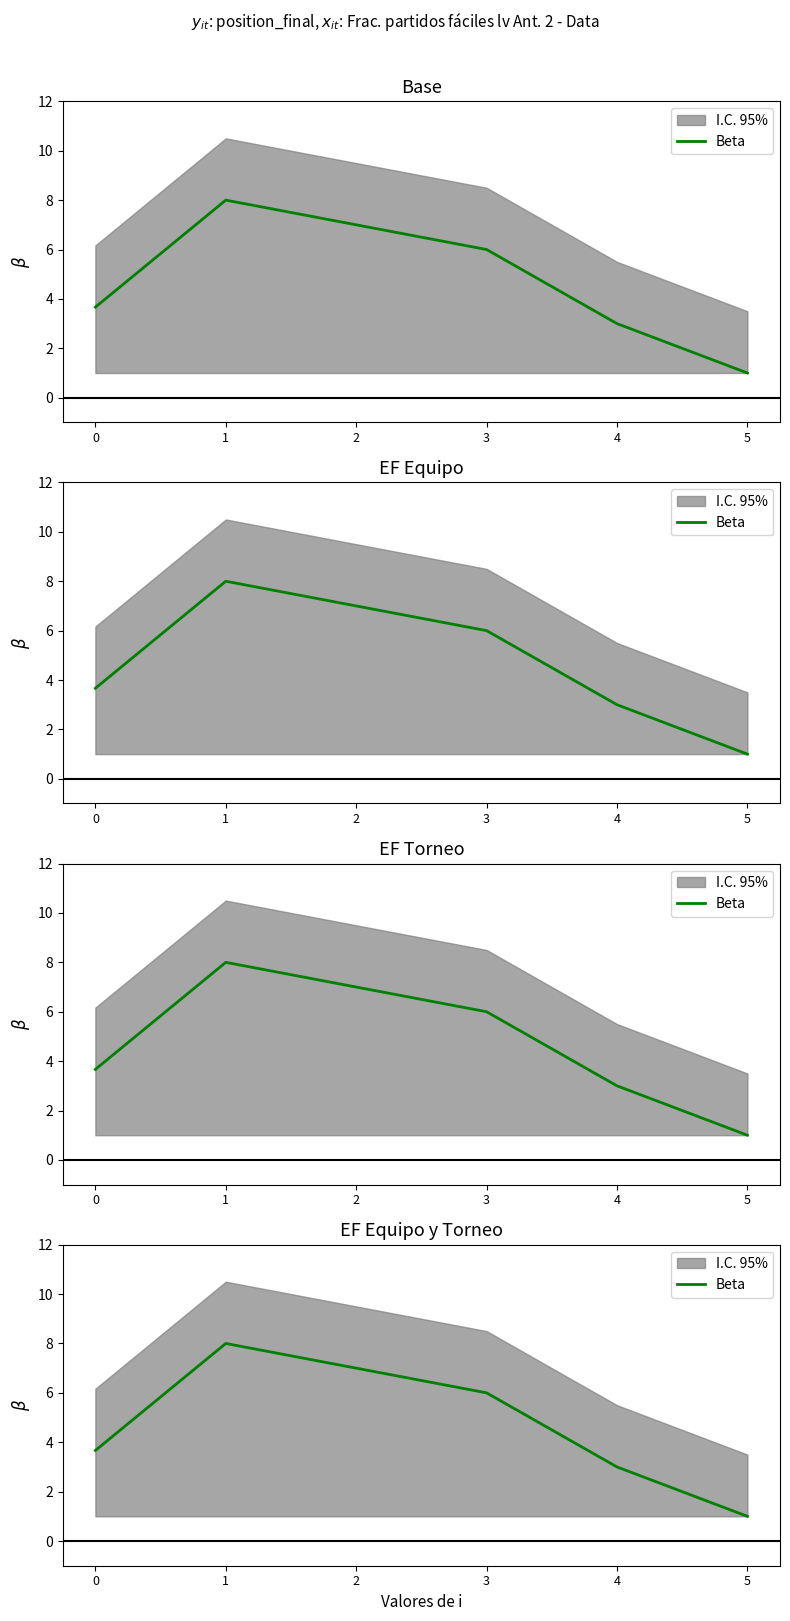

What is the value of the 1st point from the left?

3.7